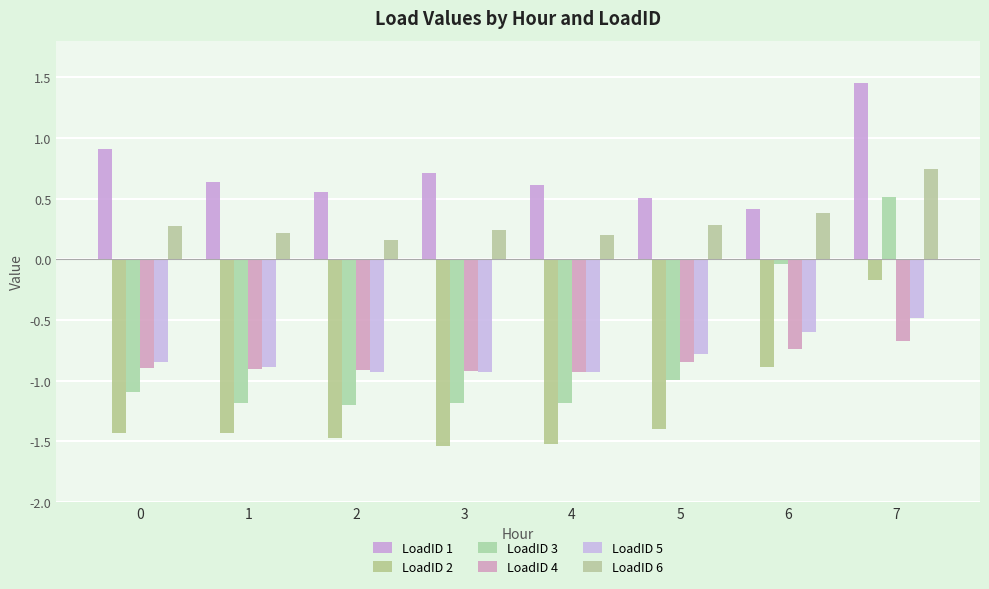

What is the total value across all series at 5?

-3.2